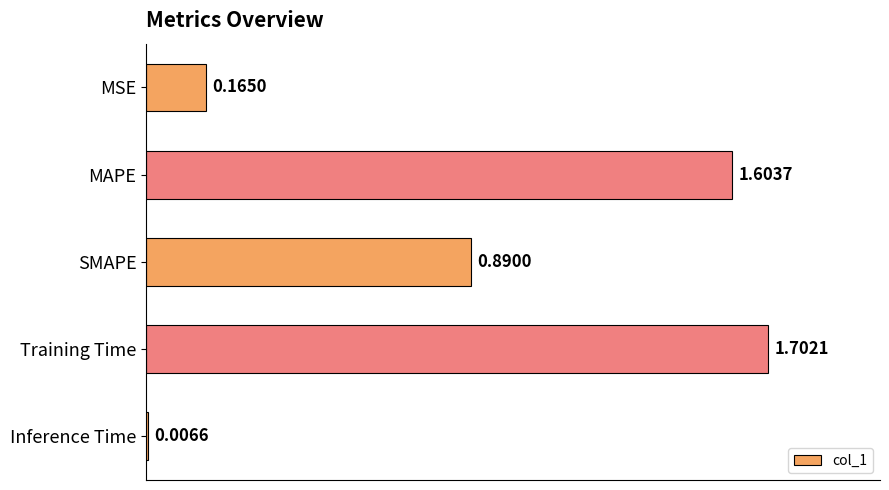

Count the number of categories in the chart.

5